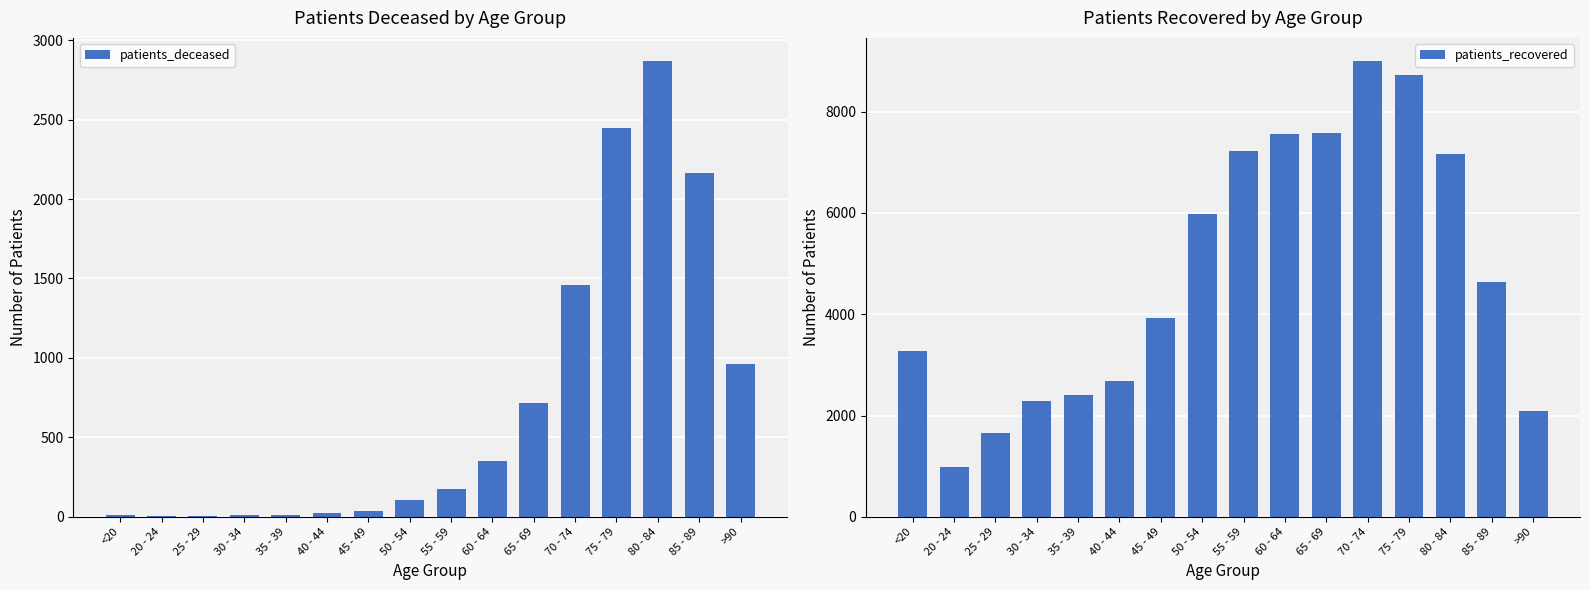

What is the difference between the maximum and second lowest values in the patients_recovered series?

7361